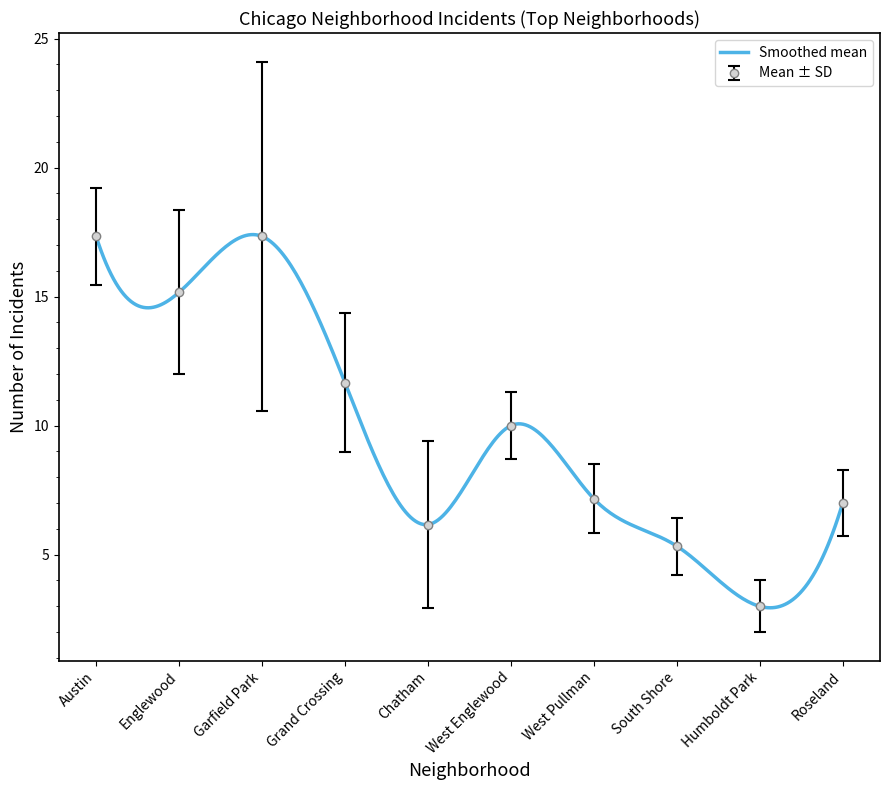

Read the Smoothed mean value at Austin.

17.3